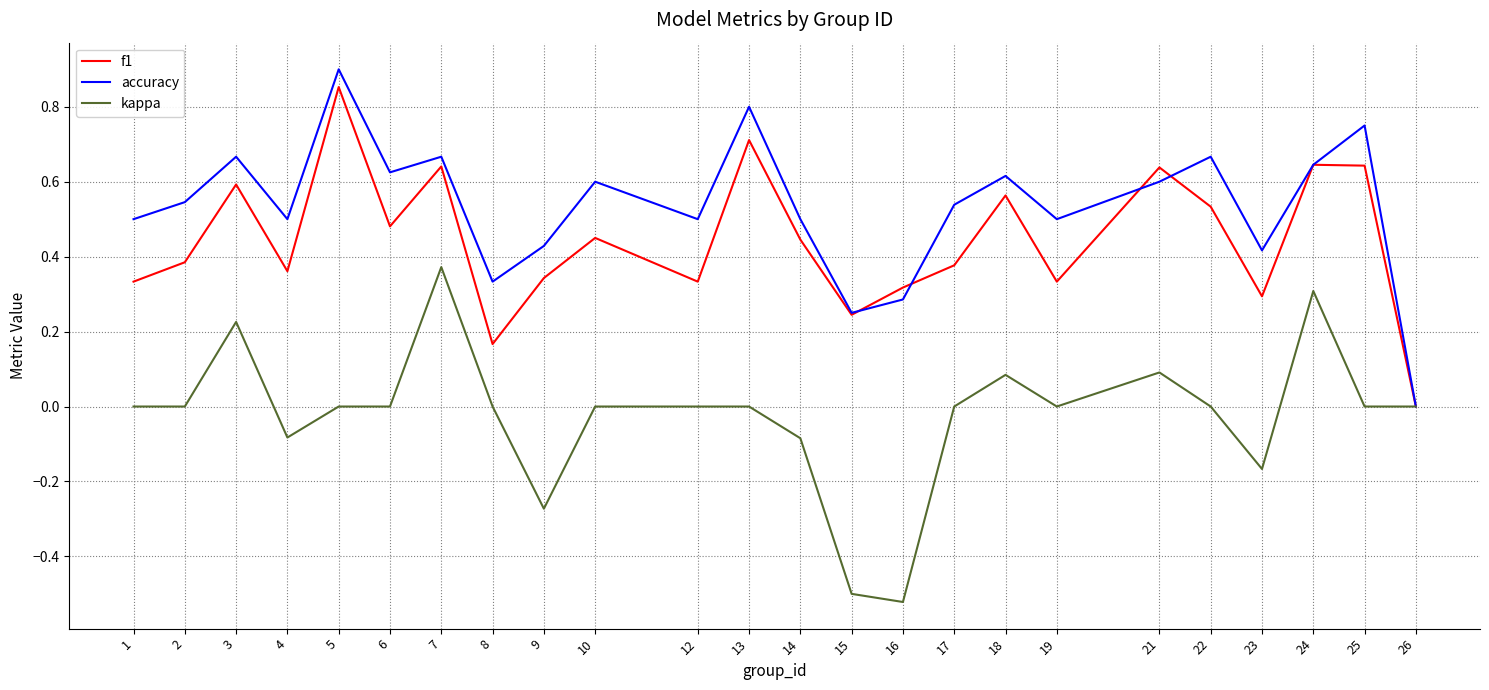

At 8, list the series in order from largest to smallest.

accuracy, f1, kappa